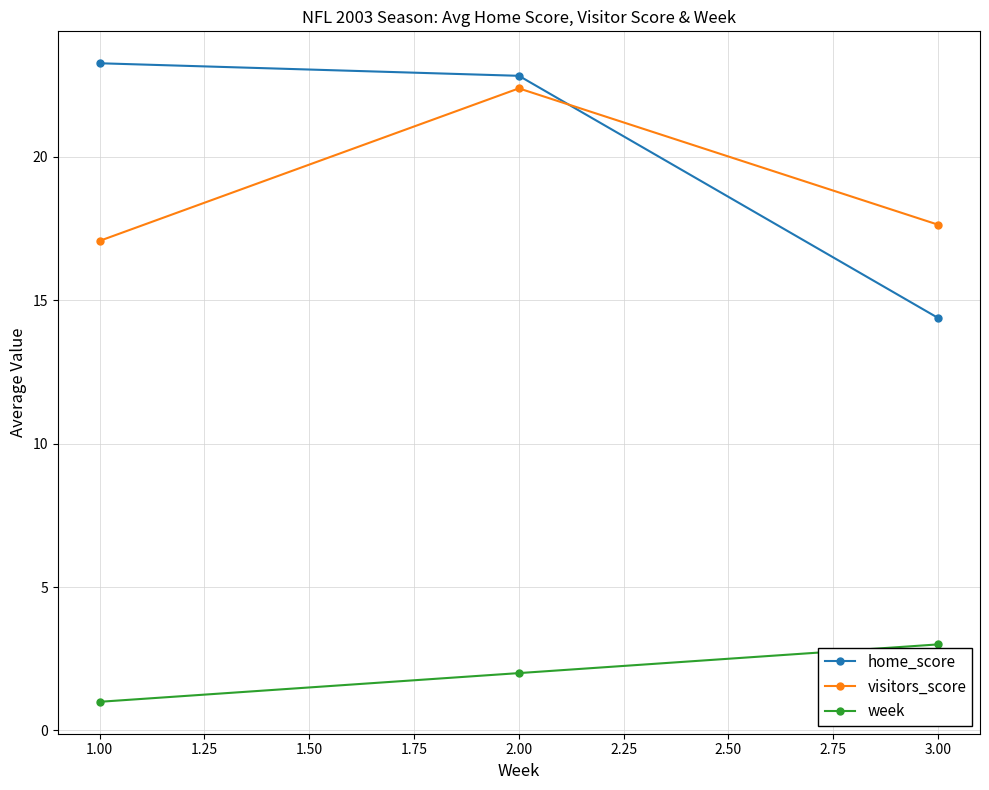

Which series has the largest range (max minus min)?

home_score